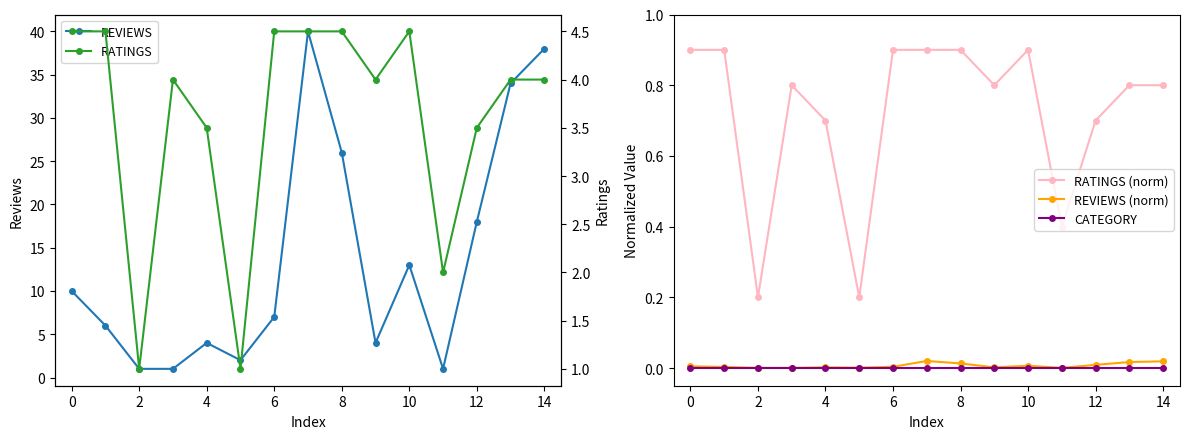

Count the RATINGS (norm) values in the range 0 to 1.

15